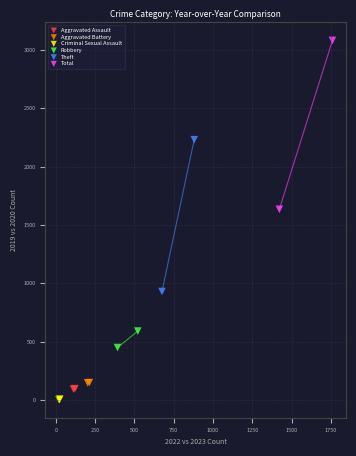

Which series has the largest Y range (max minus min)?

Total